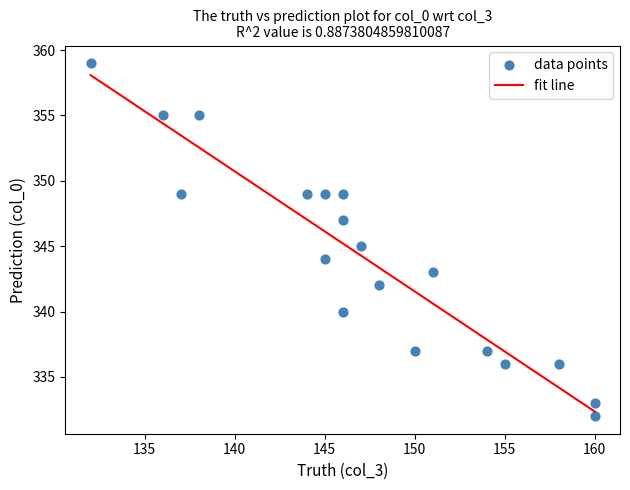

What is the range of X values (max minus min)?

28